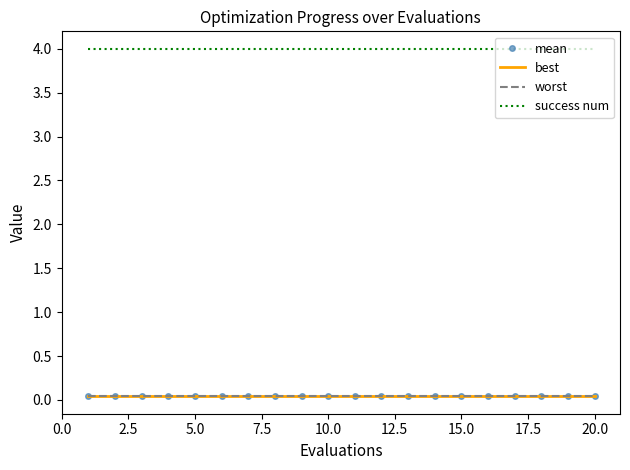

What is the maximum value shown in the chart?

4.0